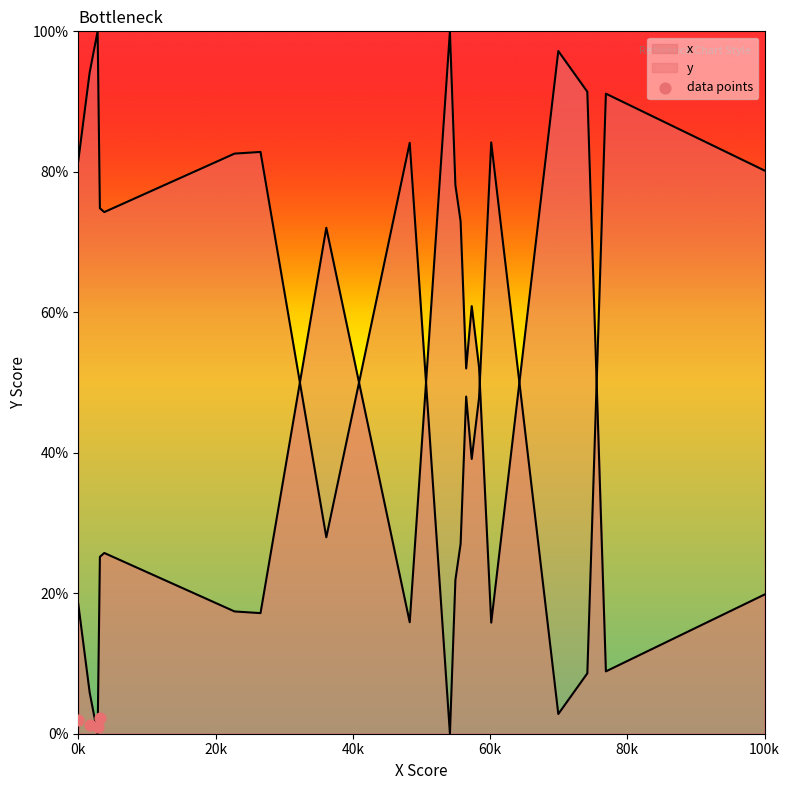

Between 20k and 40k, which is larger?

20k